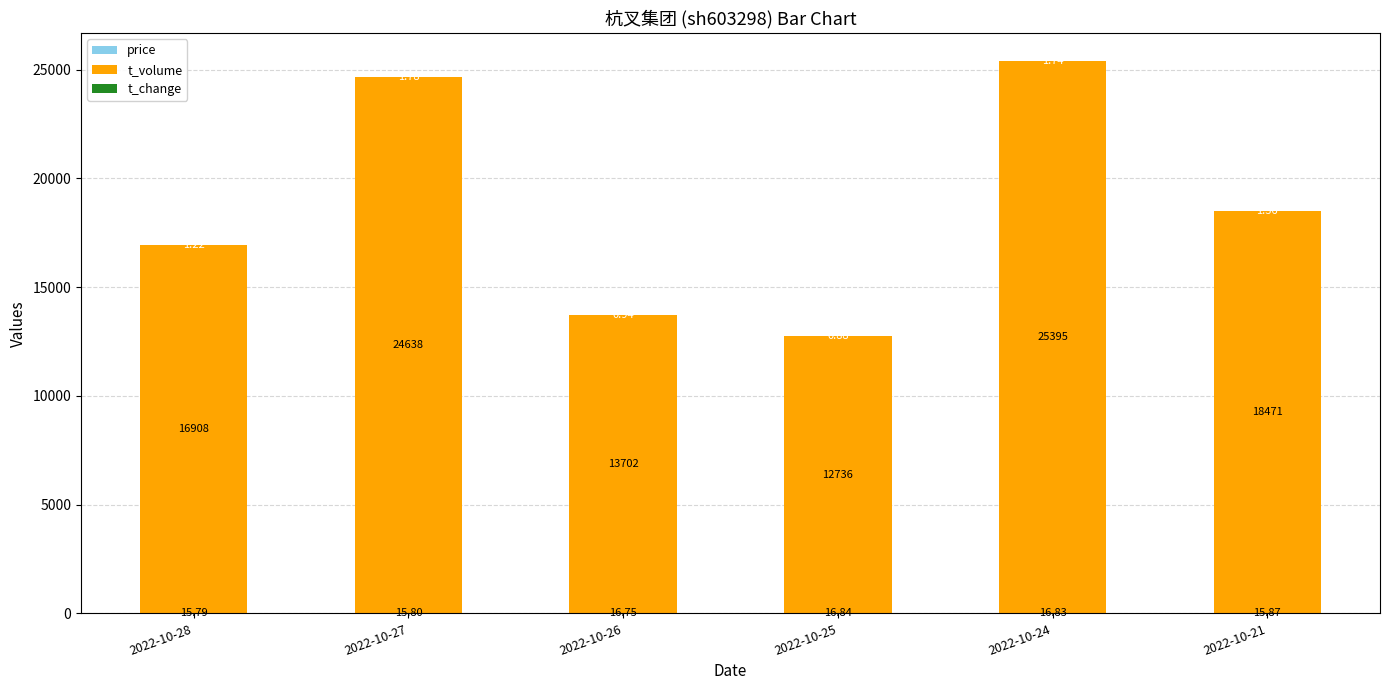

How many series are shown in this chart?

3